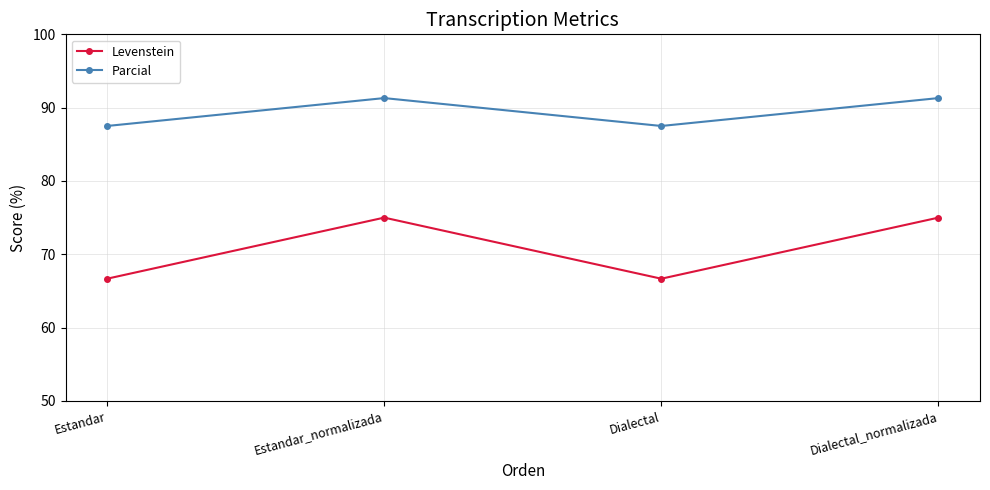

What are all the series names shown in the legend?

Levenstein, Parcial